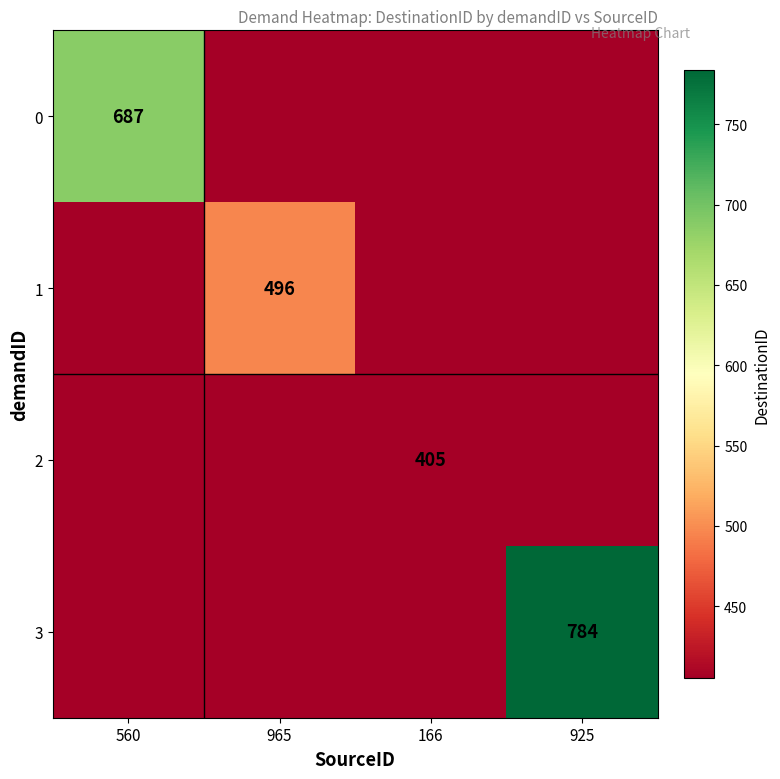

The value of 3 at 925 is 784. True or false?

True